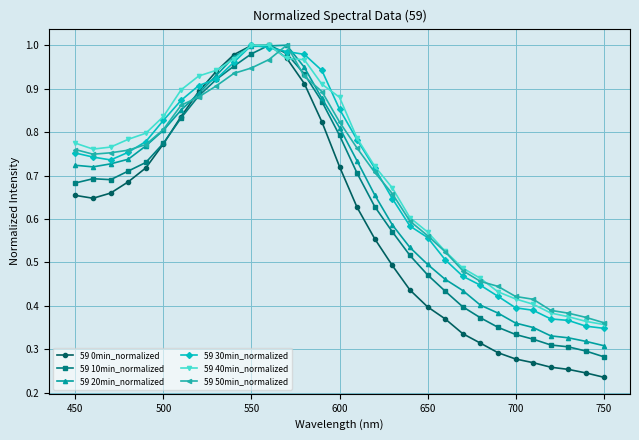

In 59 10min_normalized, how many points are higher than both neighbors (excluding endpoints)?

2